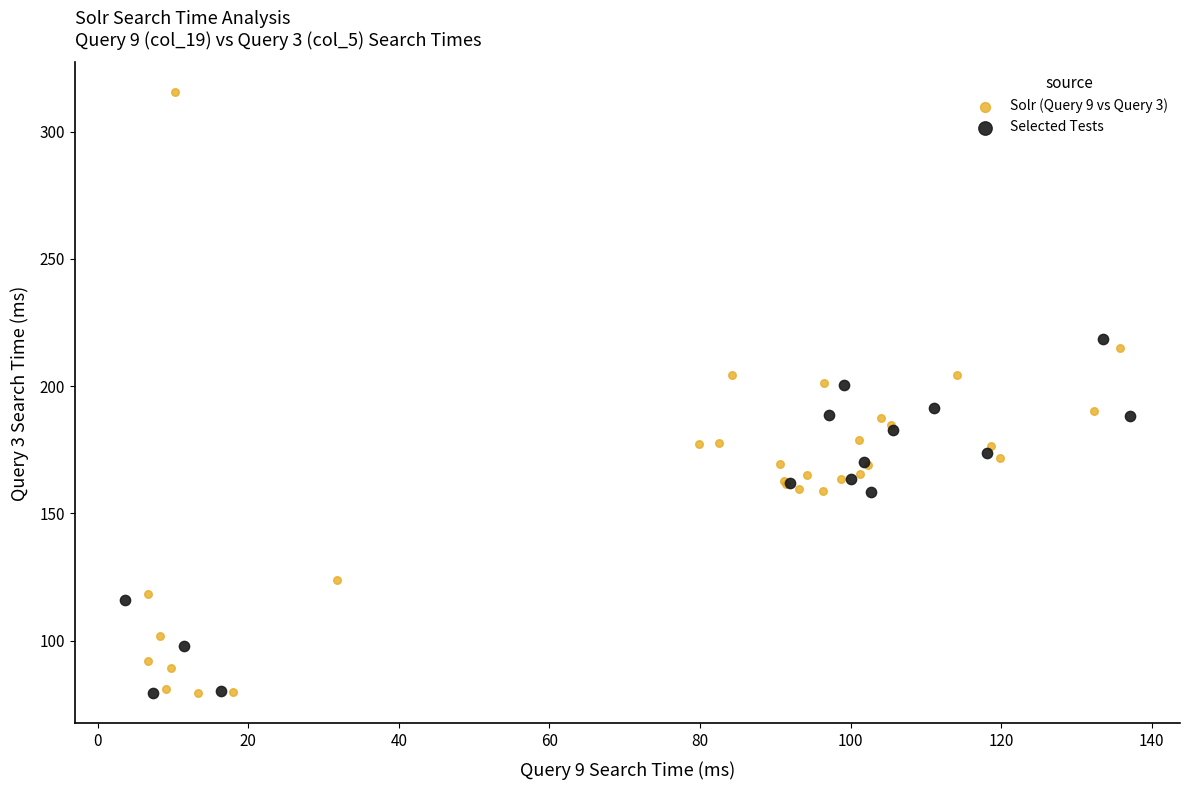

Which series reaches the maximum Y coordinate?

Solr (Query 9 vs Query 3)